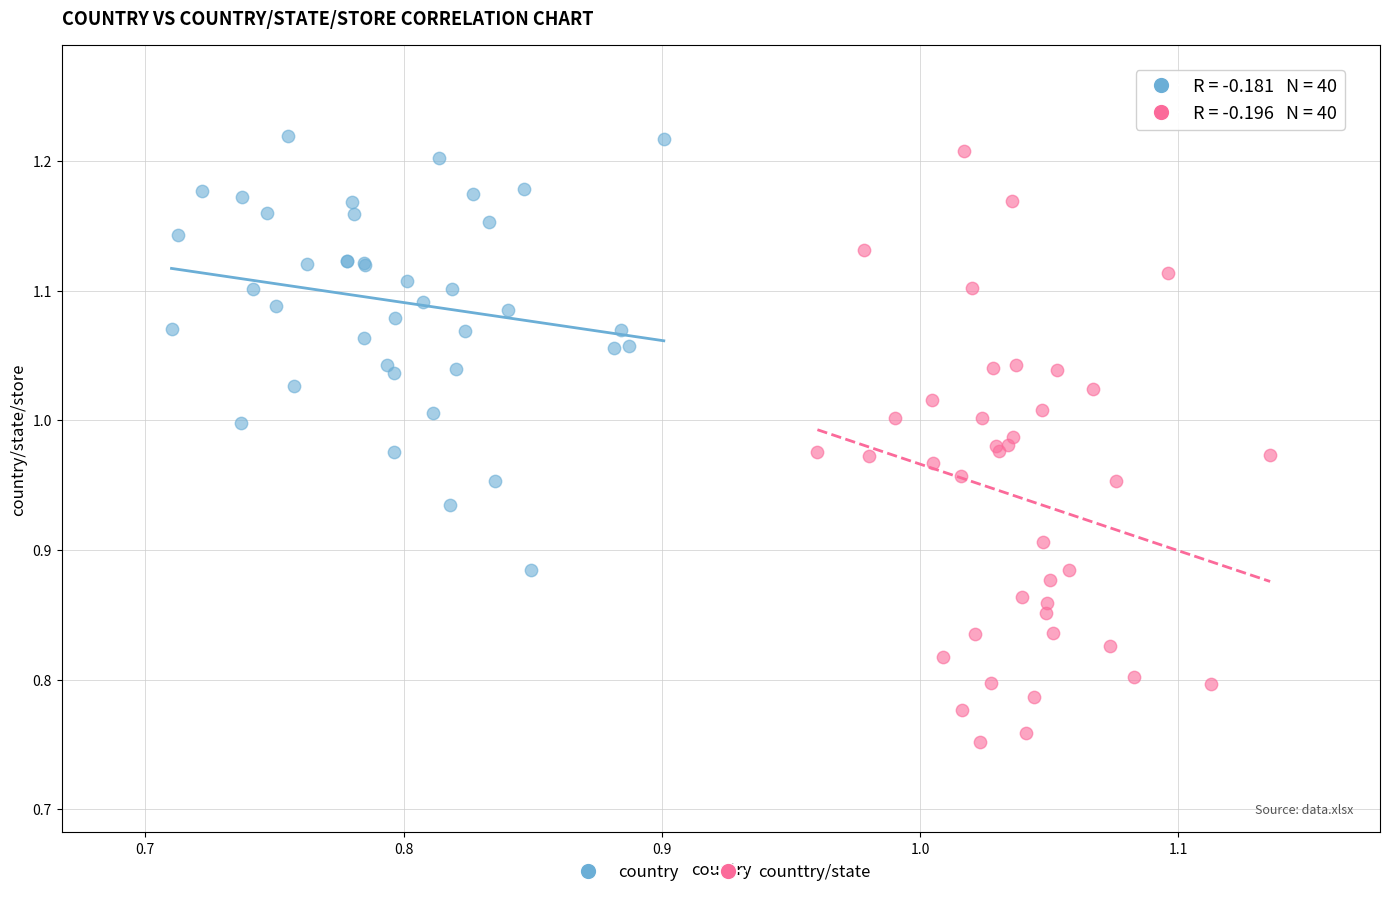

Which series has the widest spread of Y values?

counttry/state